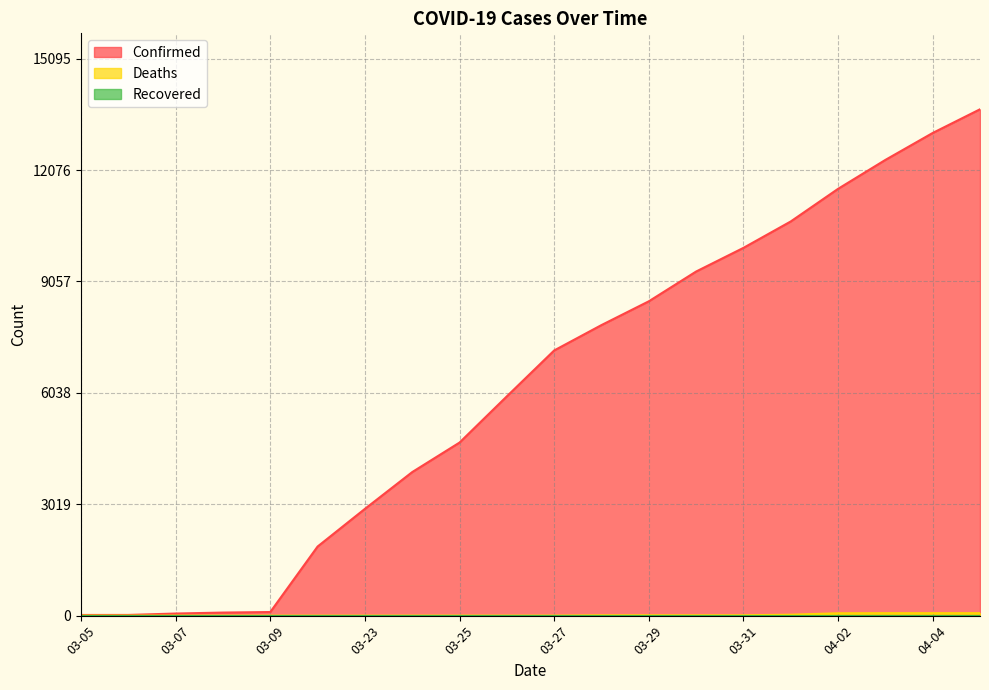

What is the greatest value displayed?

13723